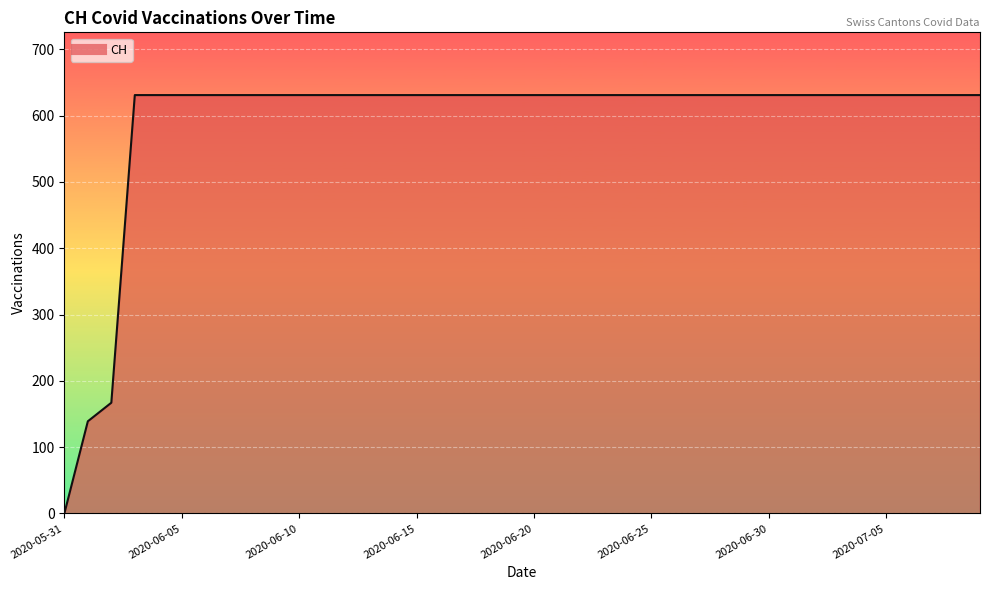

What is the difference between the maximum and minimum values?

631